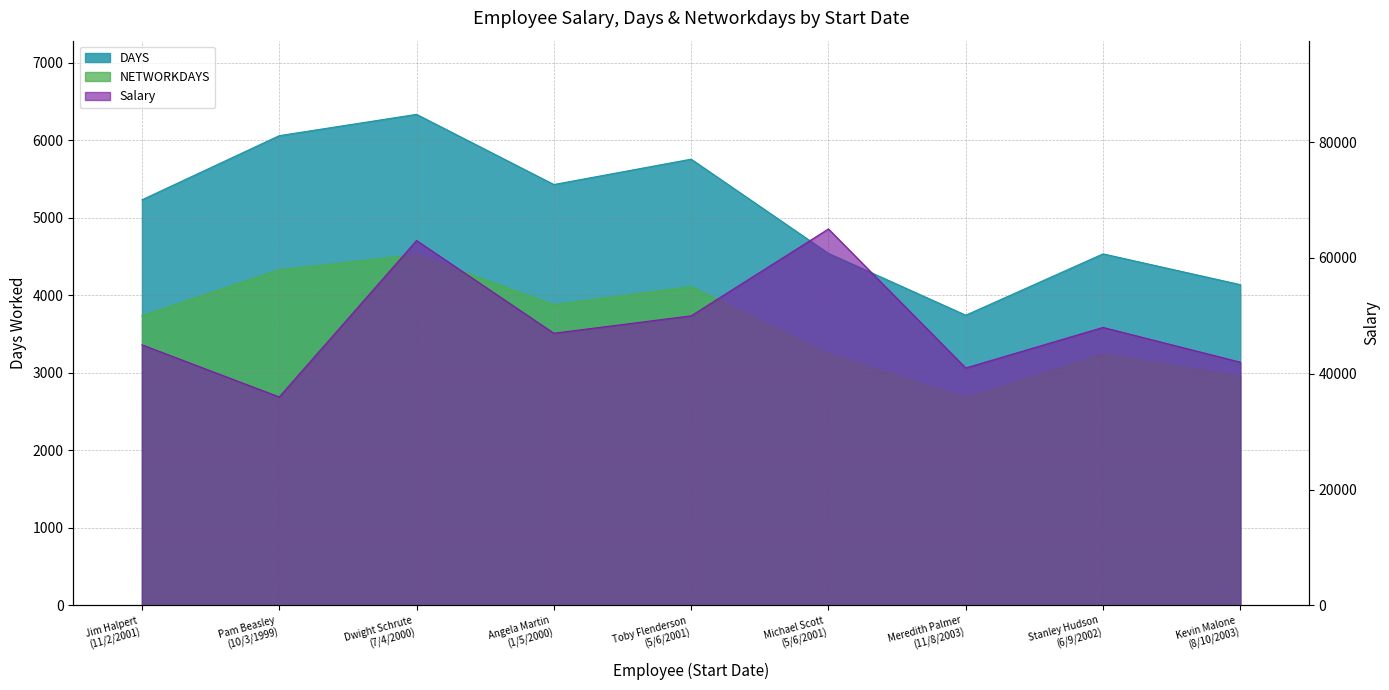

Which series has the largest total across all categories?

Salary